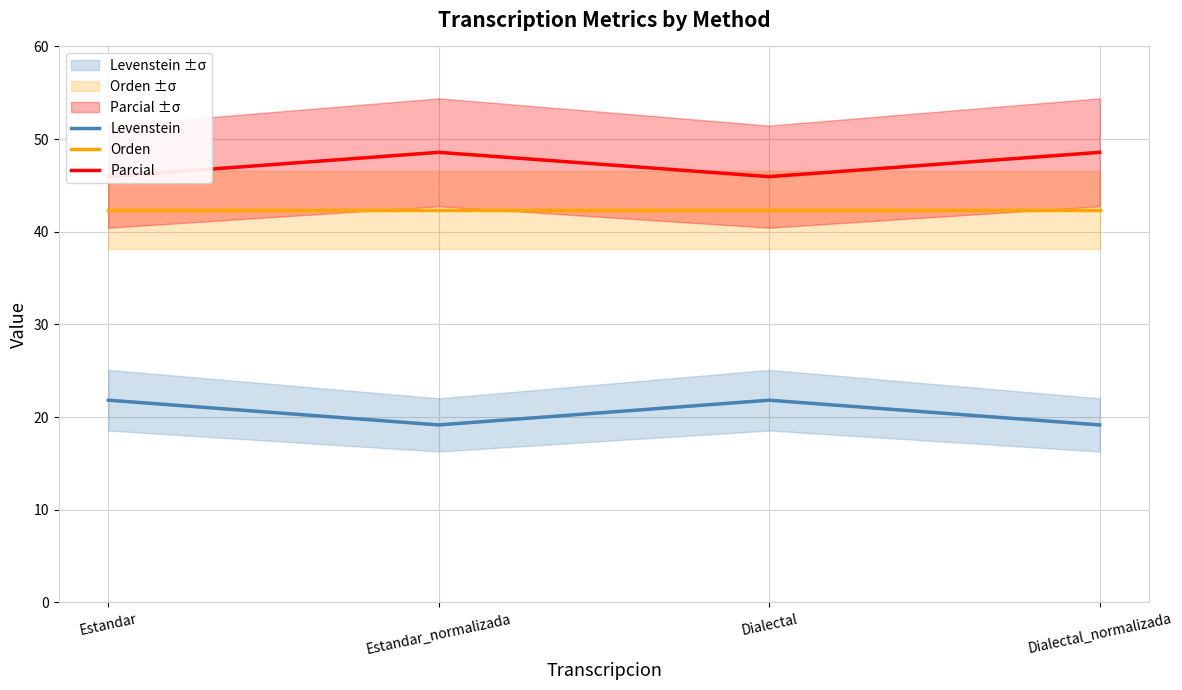

What is the sum of all Parcial values?

189.0